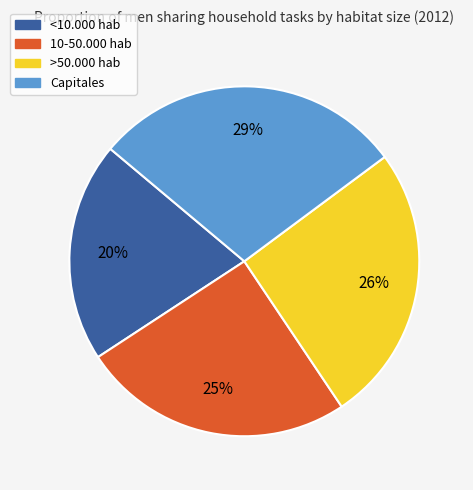

Between 10-50.000 hab and <10.000 hab, which is larger?

10-50.000 hab